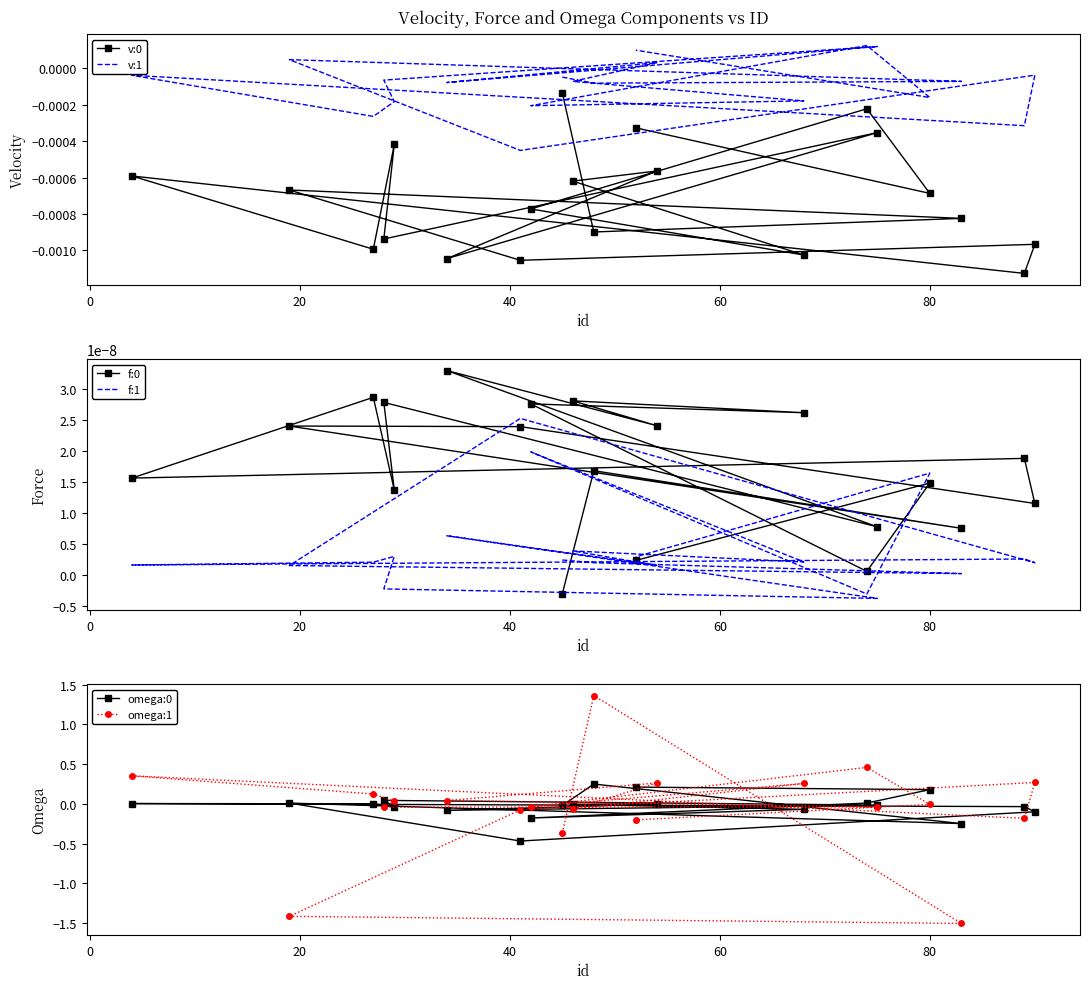

How many values in the v:1 series exceed 0?

5